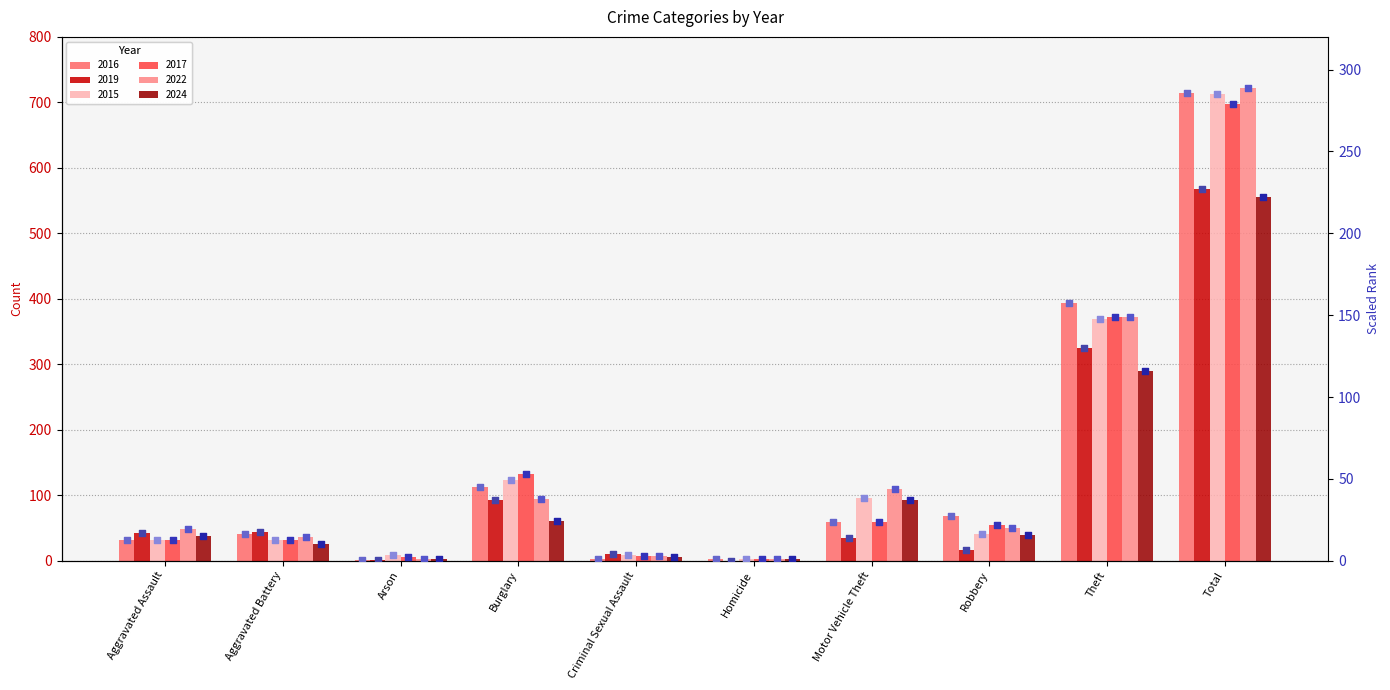

What is the total value across all series at Homicide?

4.8